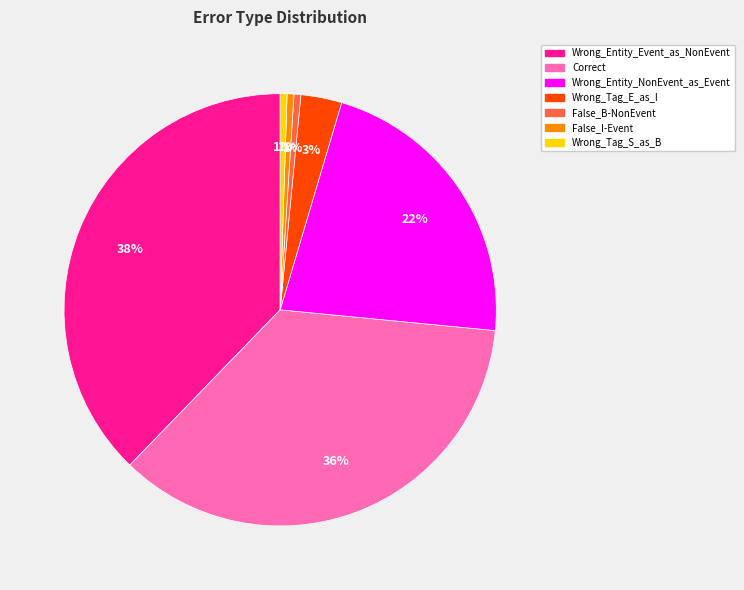

What percentage is the Wrong_Tag_E_as_I slice, to the nearest percent?

3%